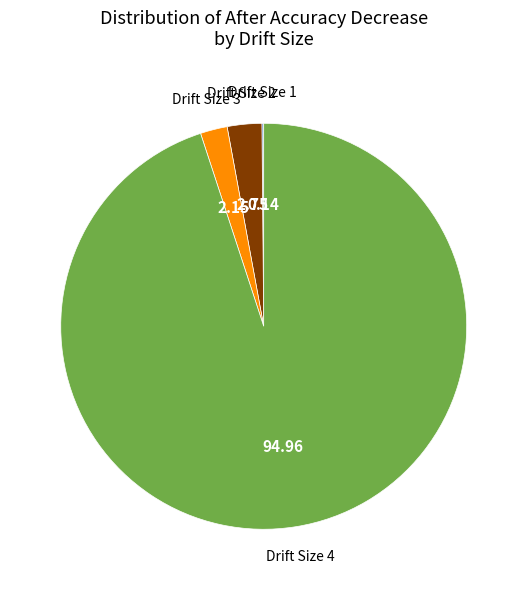

Approximately how many times larger is the value at Drift Size 3 compared to Drift Size 2?

0.8